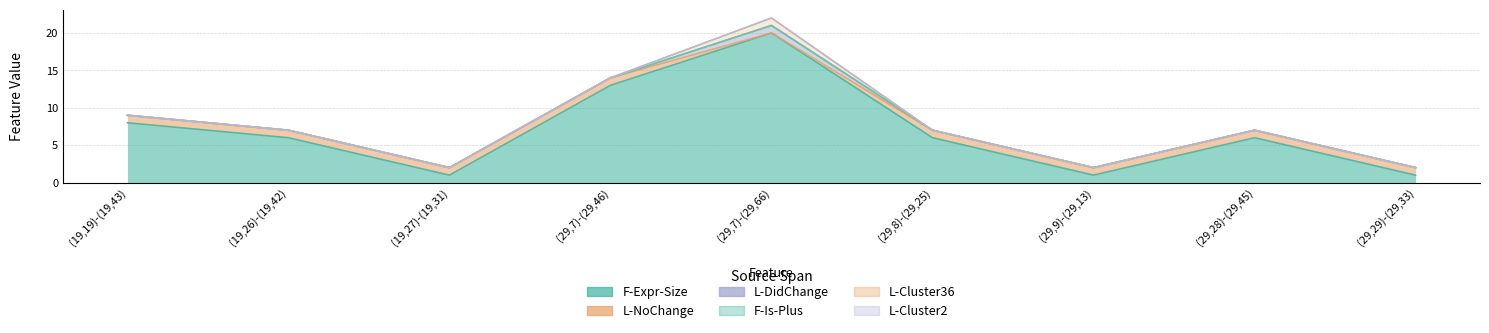

Which category has the highest value across all series?

(29,7)-(29,66)